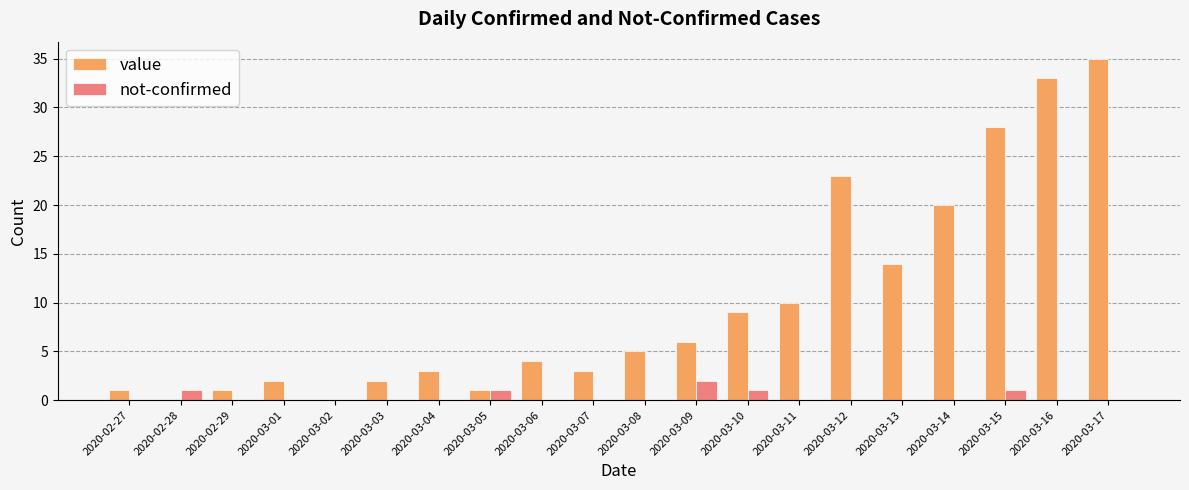

Are the bars grouped side by side (vs. stacked)?

Yes